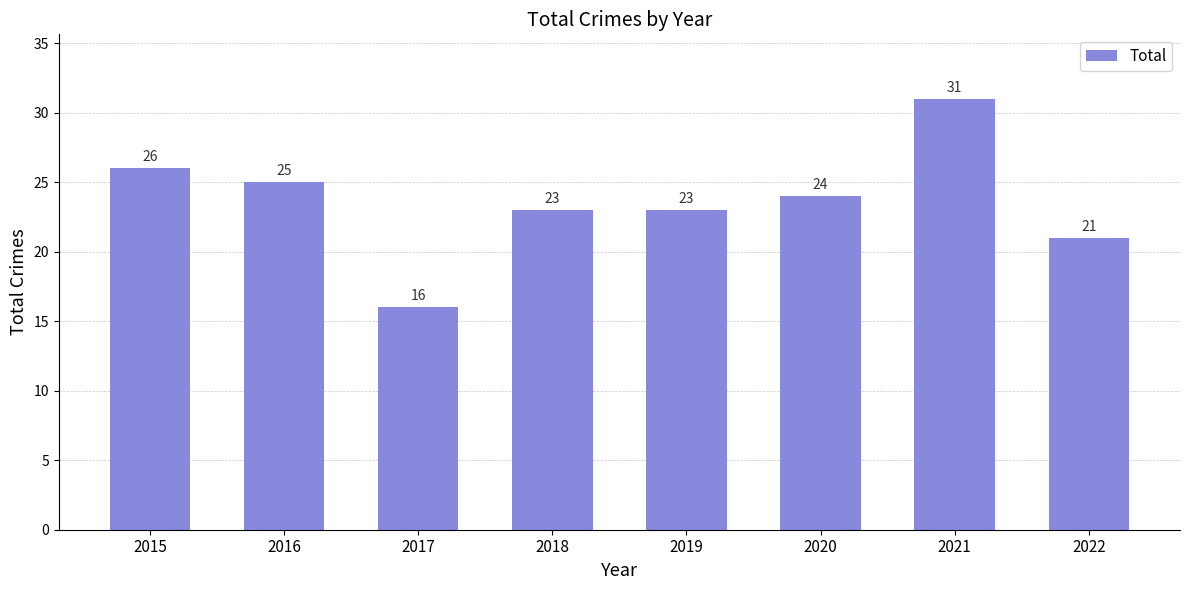

The chart shows a value of 14 at 2022. True or false?

False